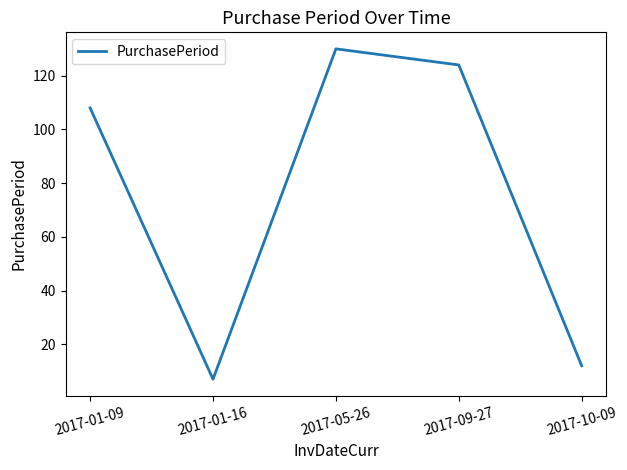

Rank the categories by value from highest to lowest.

2017-05-26, 2017-09-27, 2017-01-09, 2017-10-09, 2017-01-16